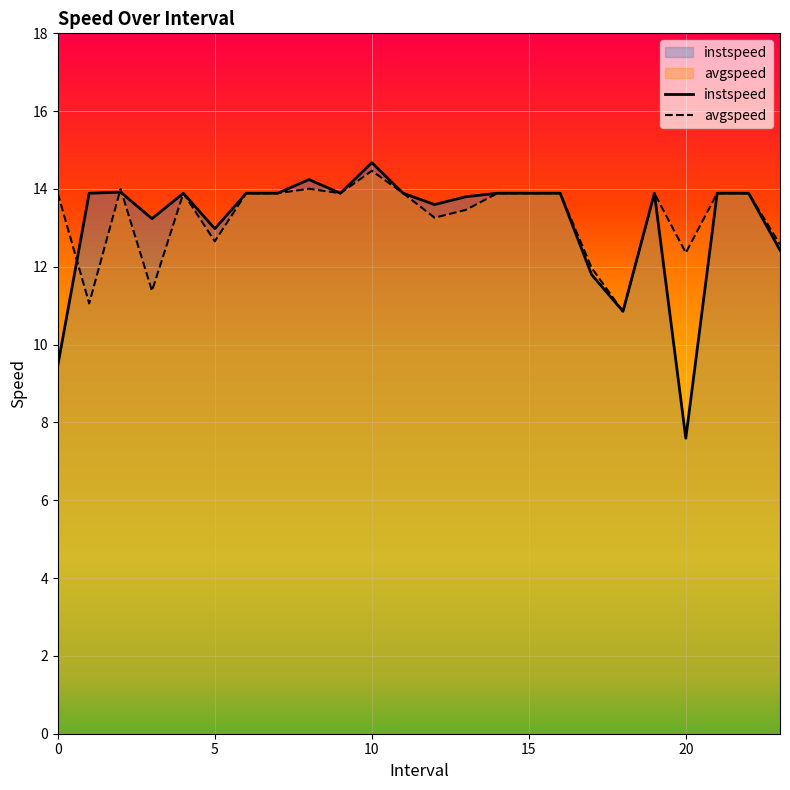

Between 14.0 and 23.0, which series saw the biggest shift?

instspeed